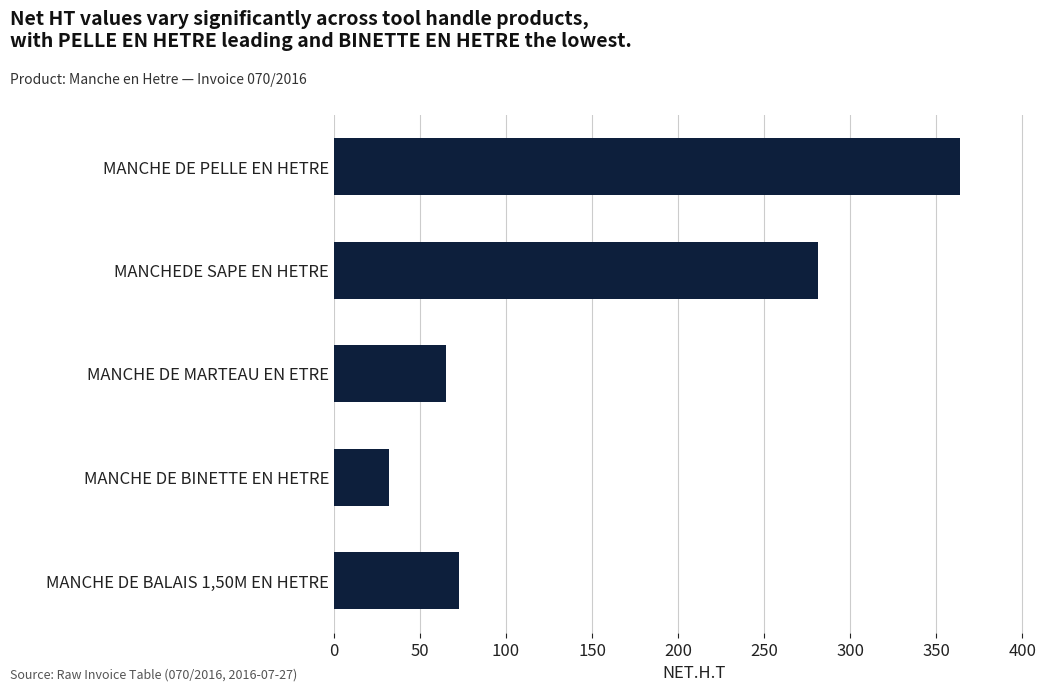

Reading top to bottom, transcribe all the data shown in this chart.

MANCHE DE PELLE EN HETRE=363.9	MANCHEDE SAPE EN HETRE=281.1	MANCHE DE MARTEAU EN ETRE=64.9	MANCHE DE BINETTE EN HETRE=31.9	MANCHE DE BALAIS 1,50M EN HETRE=72.4